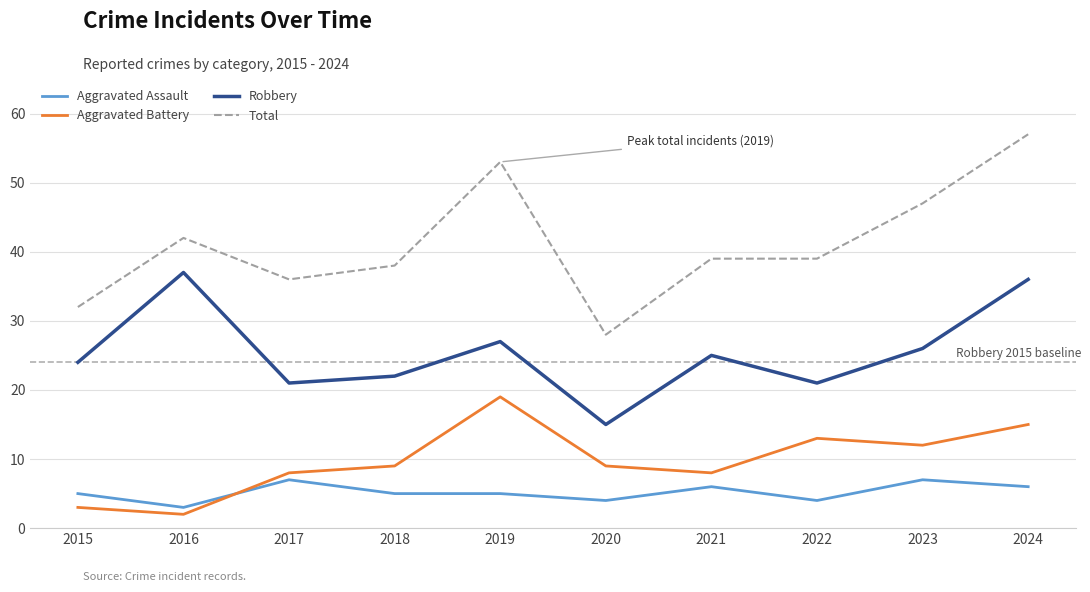

Reading left to right, extract all data points from this chart.

Aggravated Assault: 2015=5	2016=3	2017=7	2018=5	2019=5	2020=4	2021=6	2022=4	2023=7	2024=6
Aggravated Battery: 2015=3	2016=2	2017=8	2018=9	2019=19	2020=9	2021=8	2022=13	2023=12	2024=15
Robbery: 2015=24	2016=37	2017=21	2018=22	2019=27	2020=15	2021=25	2022=21	2023=26	2024=36
Total: 2015=32	2016=42	2017=36	2018=38	2019=53	2020=28	2021=39	2022=39	2023=47	2024=57